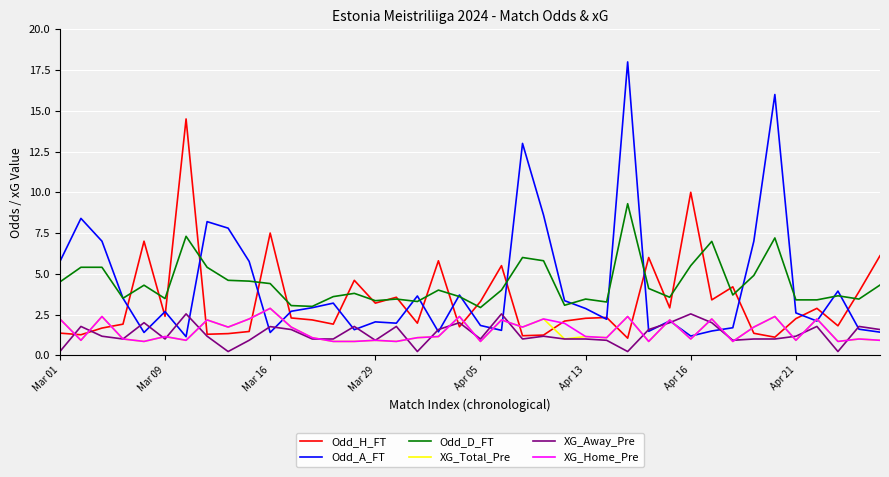

Which series has the widest spread of values?

Odd_A_FT